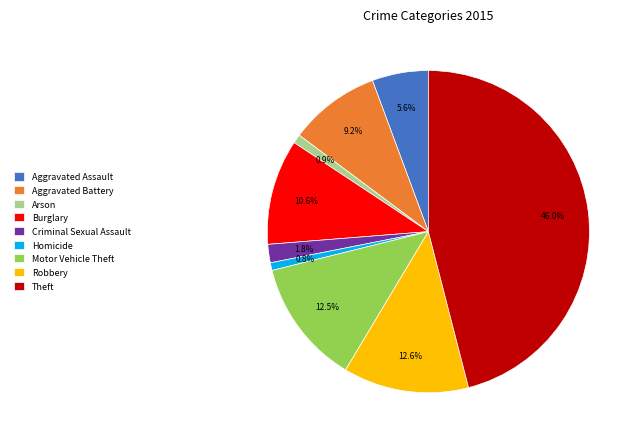

The Criminal Sexual Assault slice represents 14% of the pie. True or false?

False